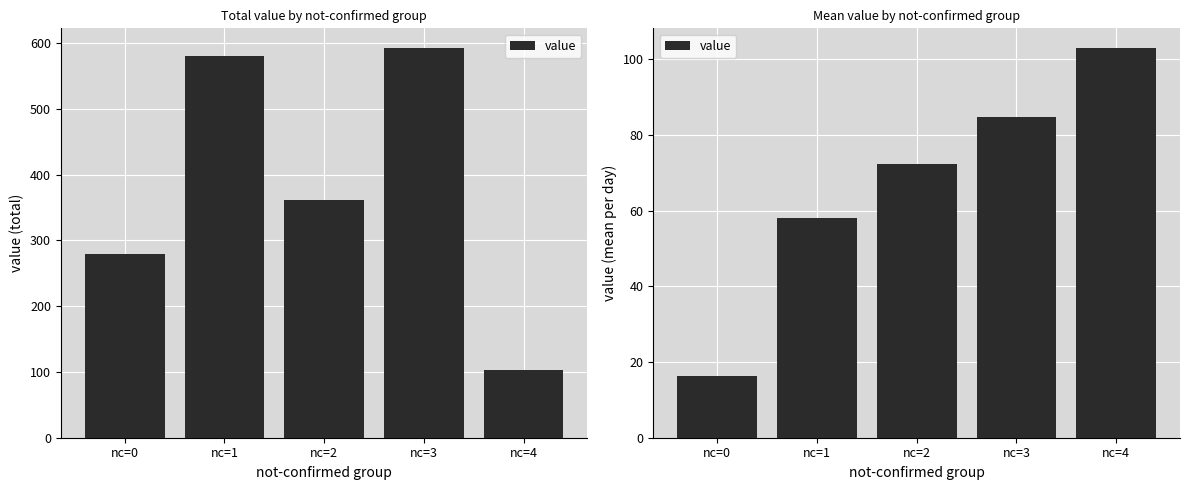

Where is the data nearest to the value 59?

nc=1